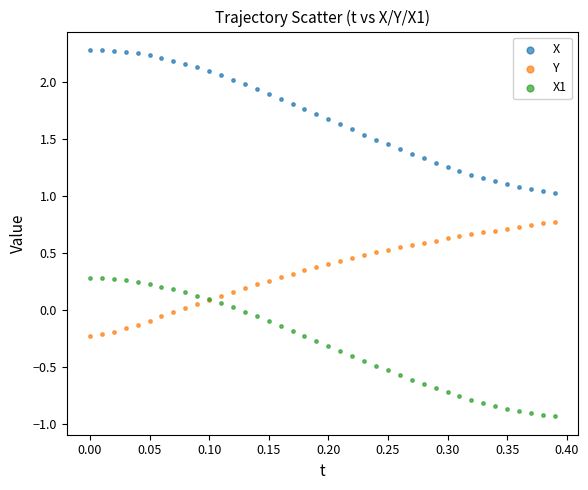

What are all the series names shown in the legend?

X, Y, X1